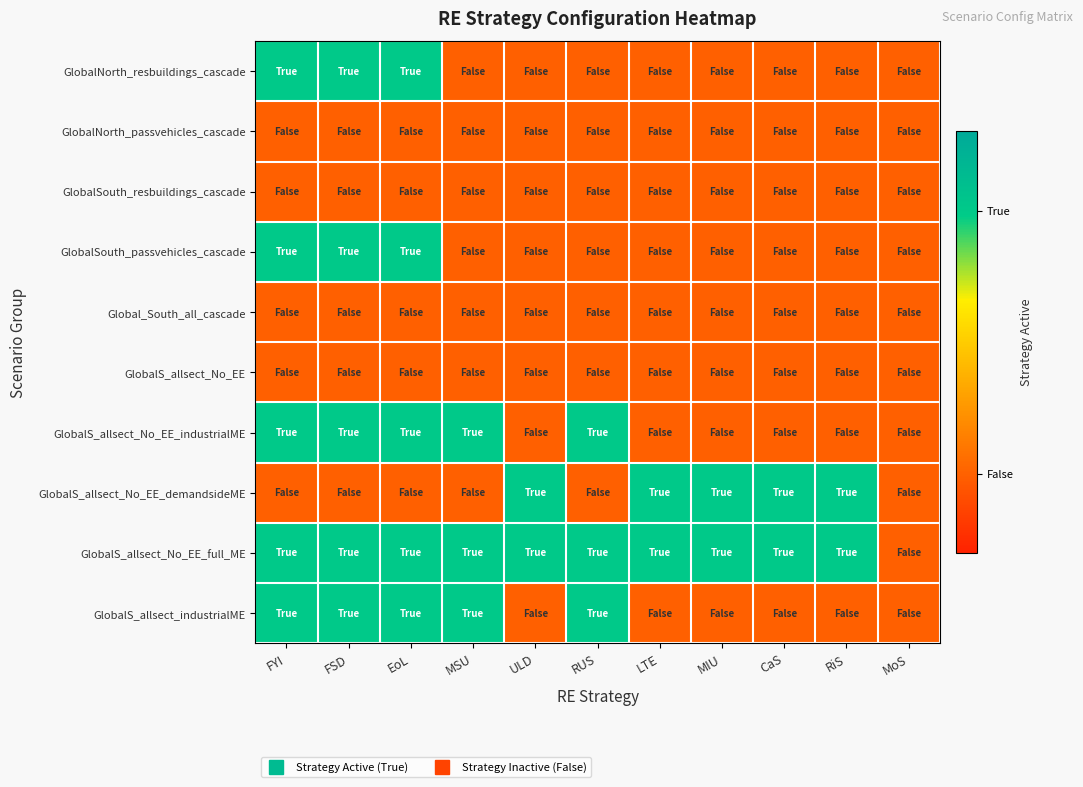

How many categories are shown in the chart?

11